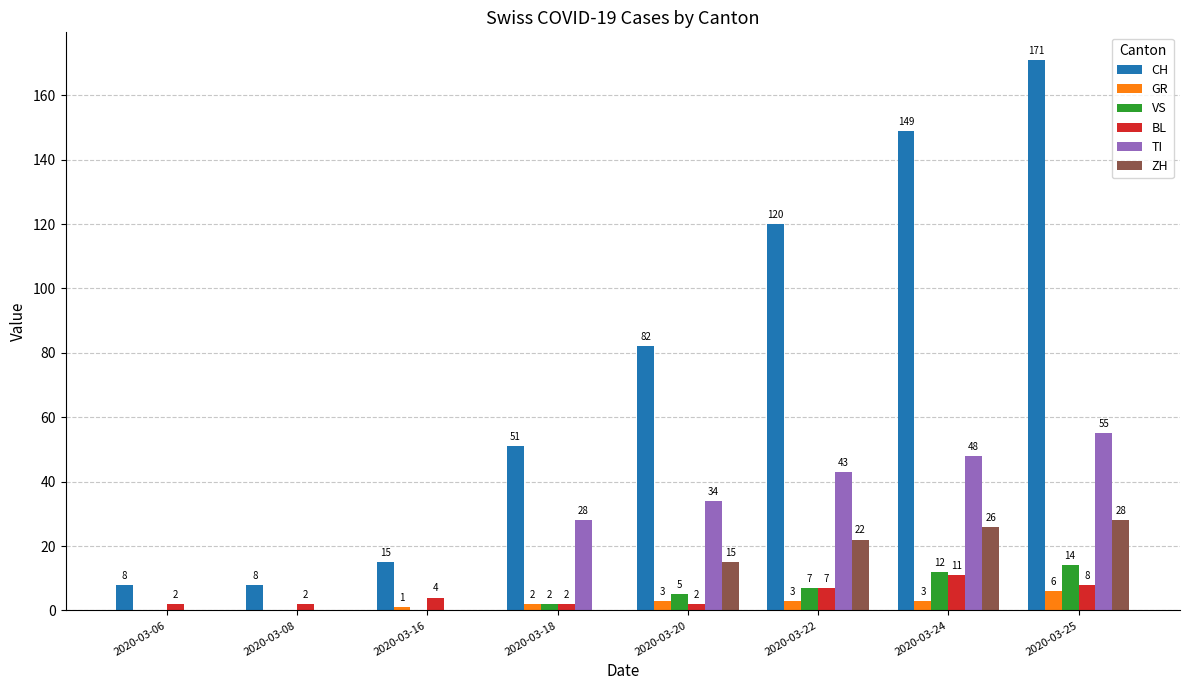

What is the sum of the CH values at 2020-03-22 and 2020-03-08?

128